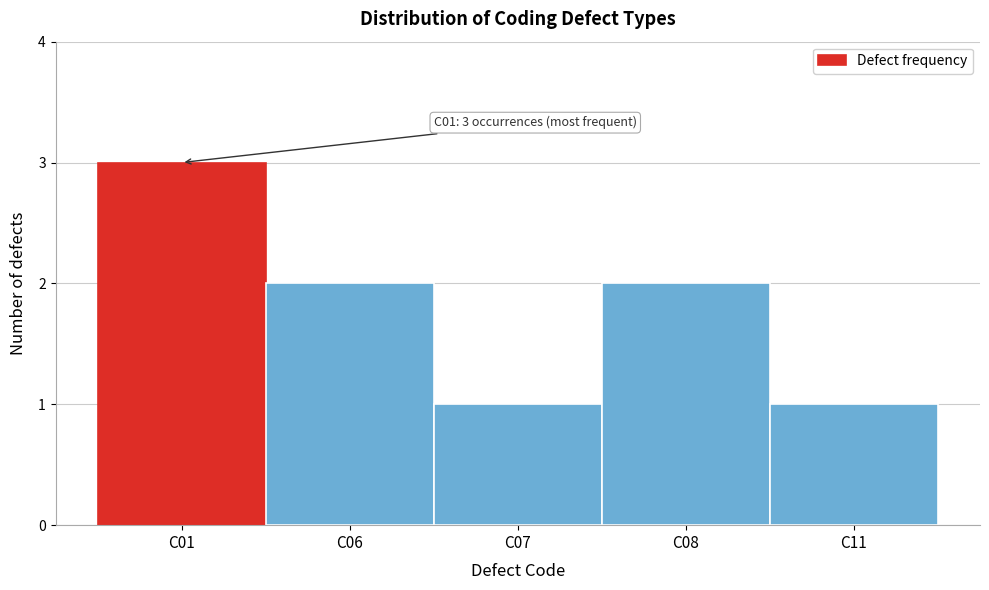

Reading right to left, what are all the values shown in this chart?

1	2	1	2	3